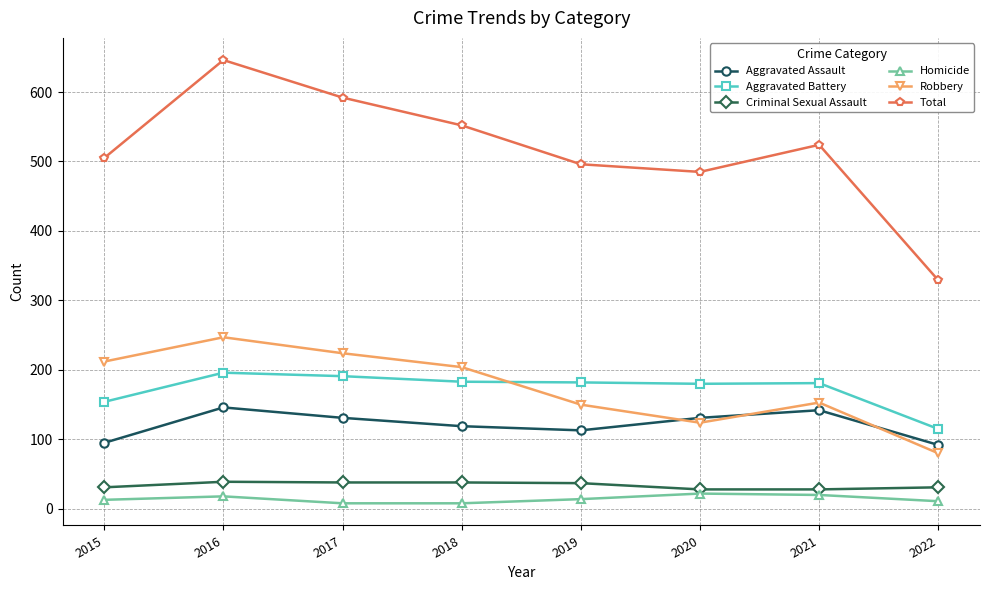

What value does the Homicide series have at 2020?

22